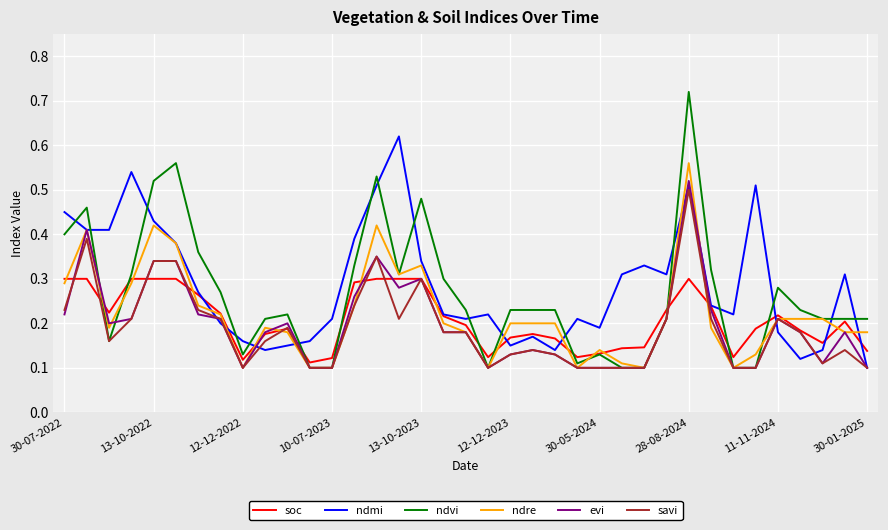

Which series has the largest range (max minus min)?

ndvi